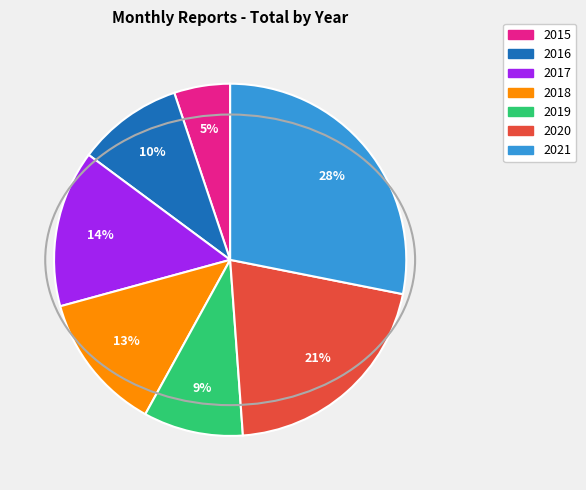

What is the smallest slice in the pie chart?

2015